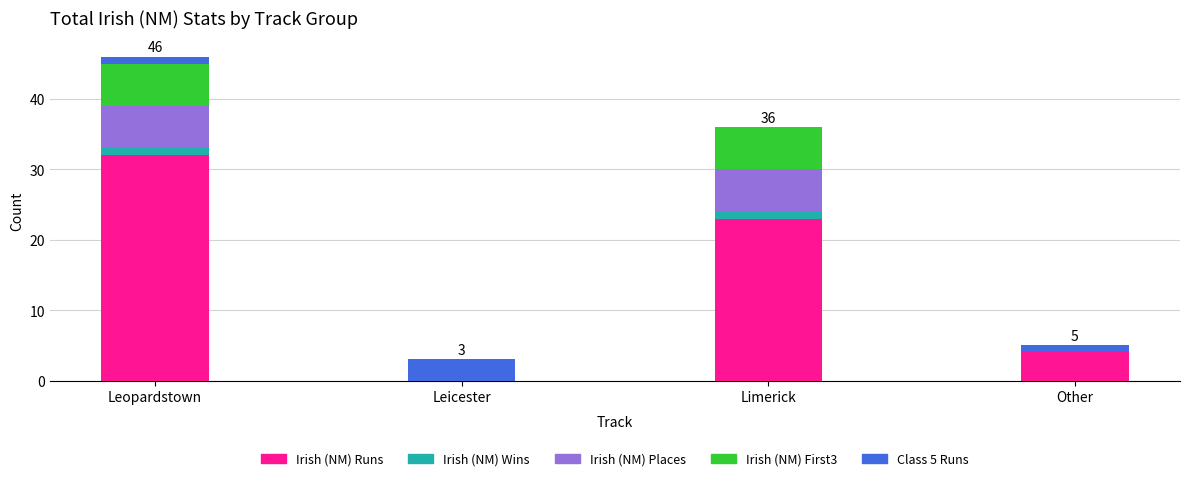

Are the bars horizontal?

No